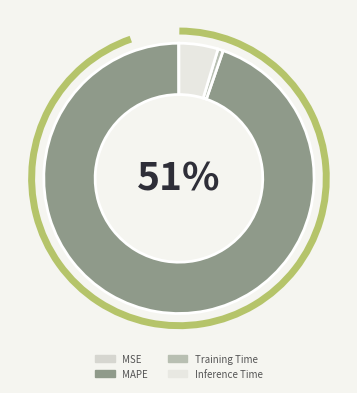

Which category has the biggest portion of the pie?

MAPE